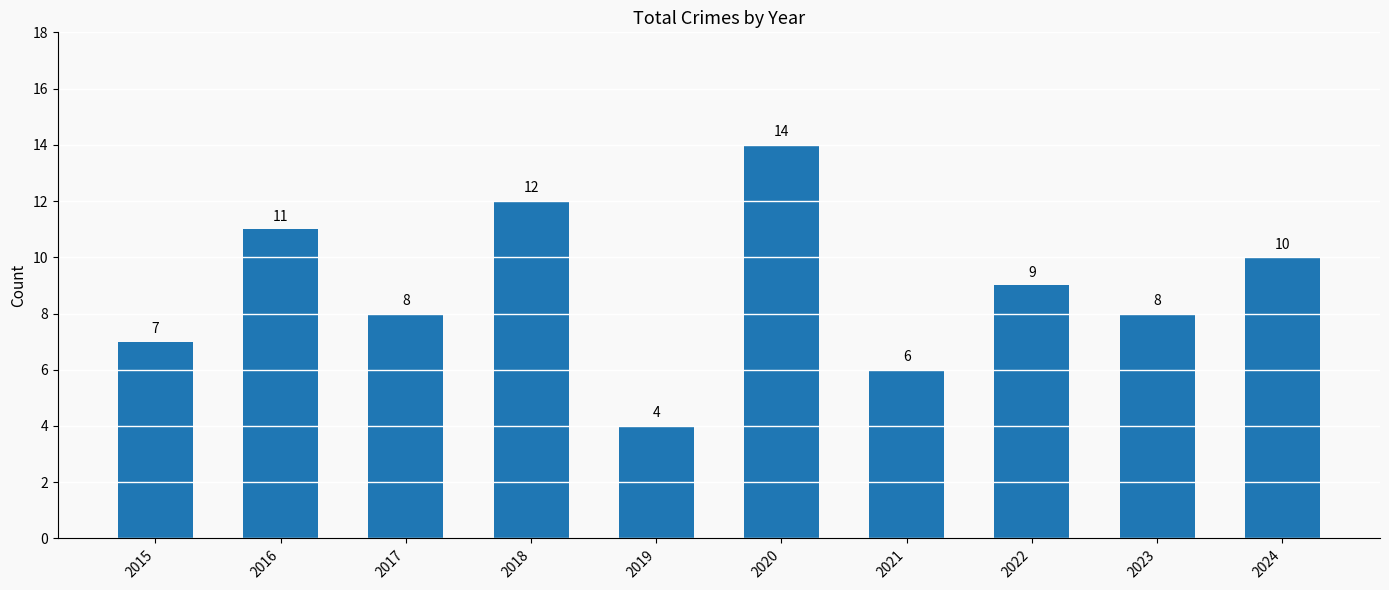

At which category does the chart reach its peak across all series?

2020